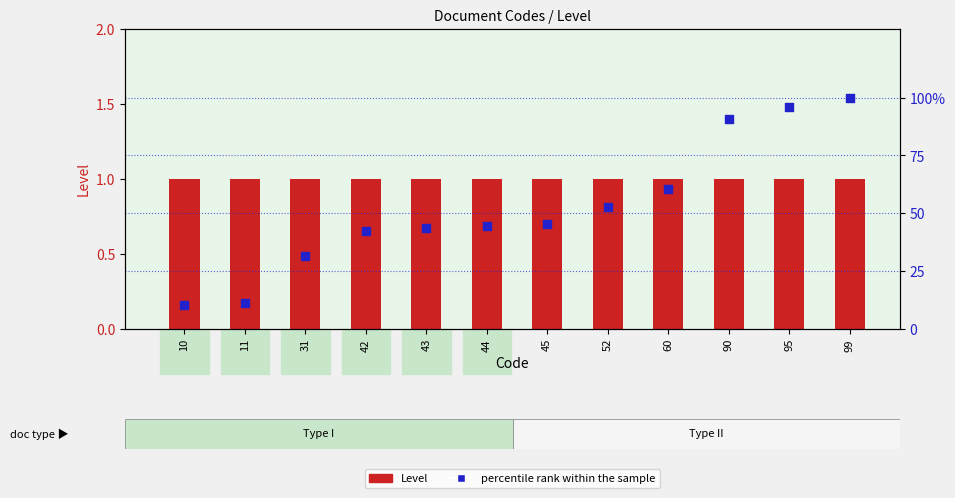

Which series has the widest spread of Y values?

percentile rank within the sample